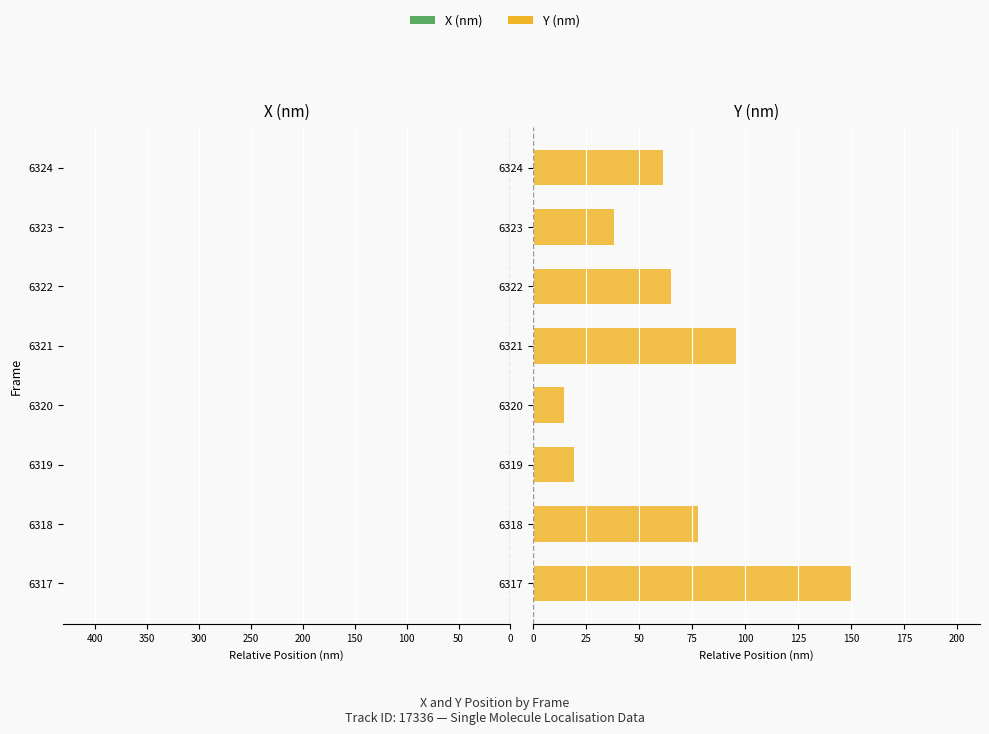

Reading left to right, extract all data points from this chart.

X (nm): -143.7	-157.5	-190.3	-307.8	-297.4	-202.3	-202.6	-165.7
Y (nm): 150.5	77.9	19.3	14.9	95.7	65.3	38.2	61.5